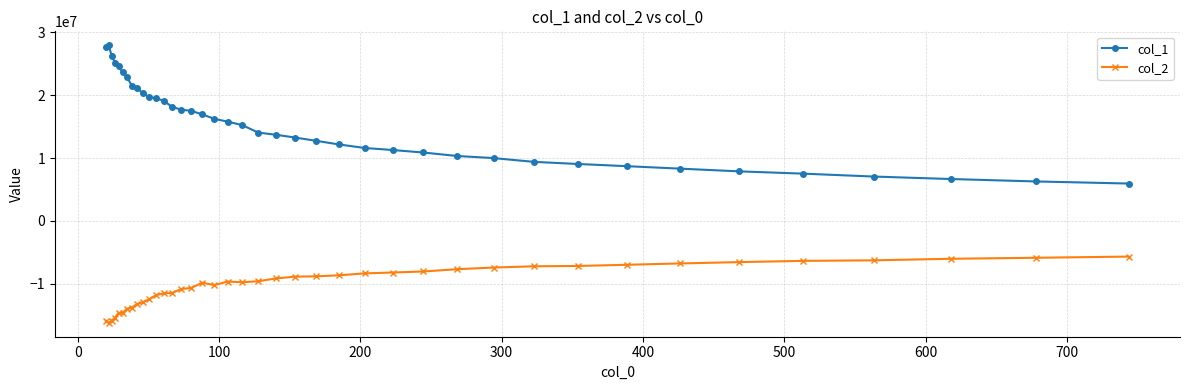

How many data points in col_1 are above 15249247?

20